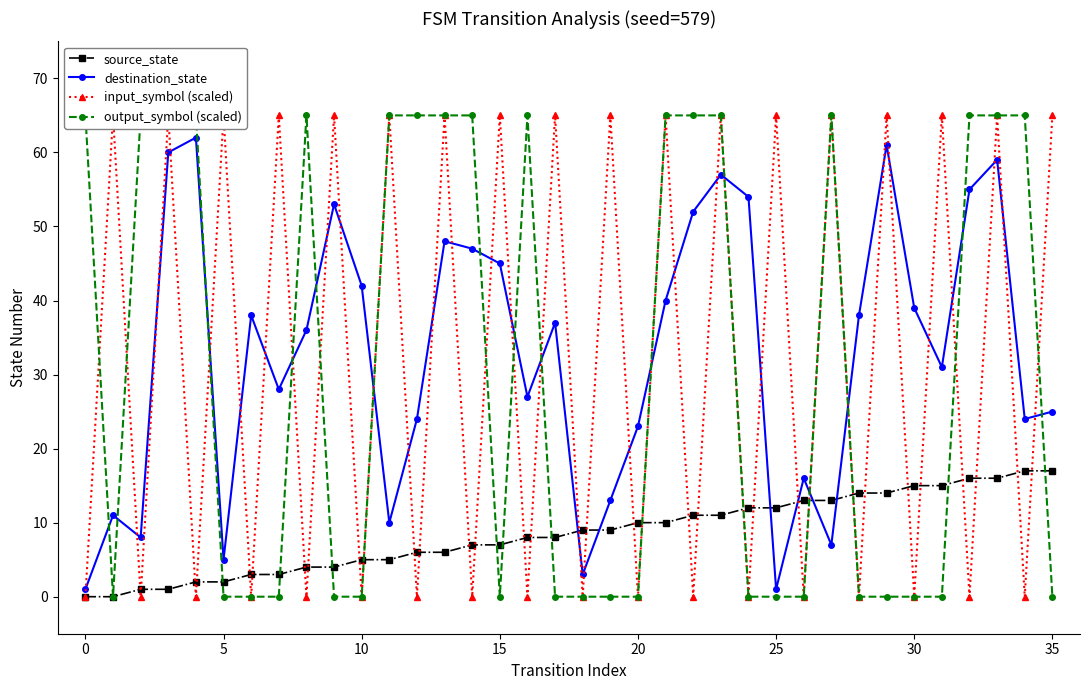

True or false: source_state and destination_state intersect in this chart.

True